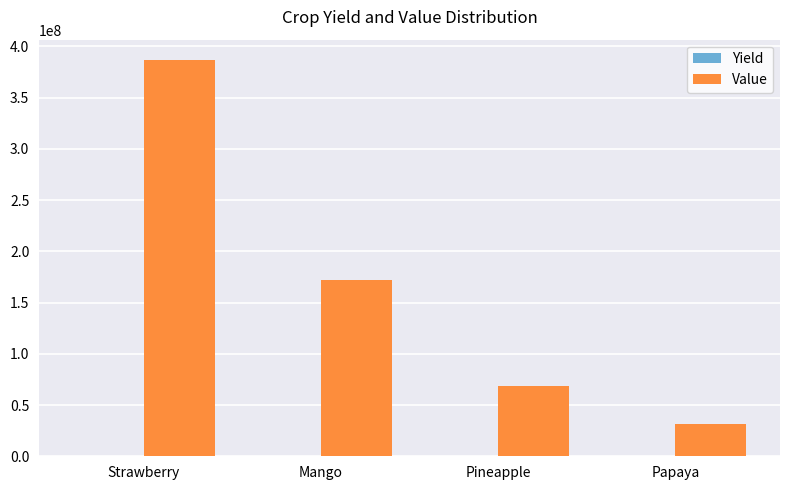

Between Mango and Pineapple, which series saw the biggest shift?

Value